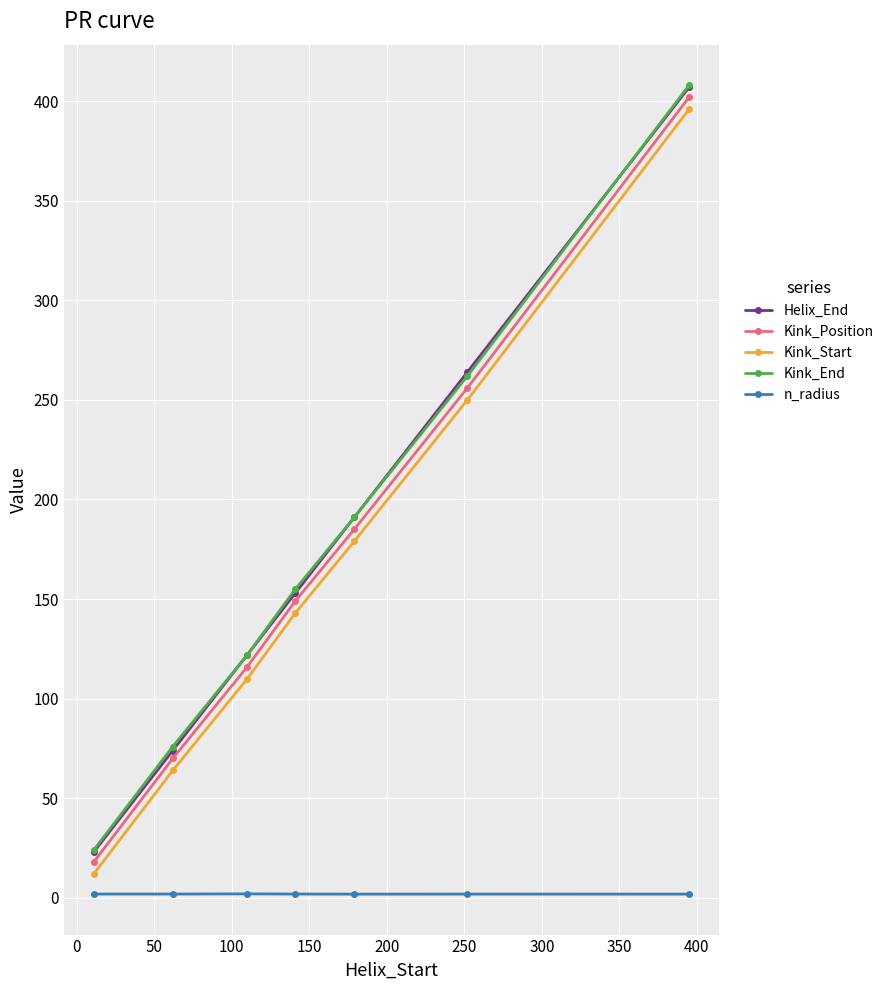

True or false: Kink_Position and Kink_Start cross at least once.

False